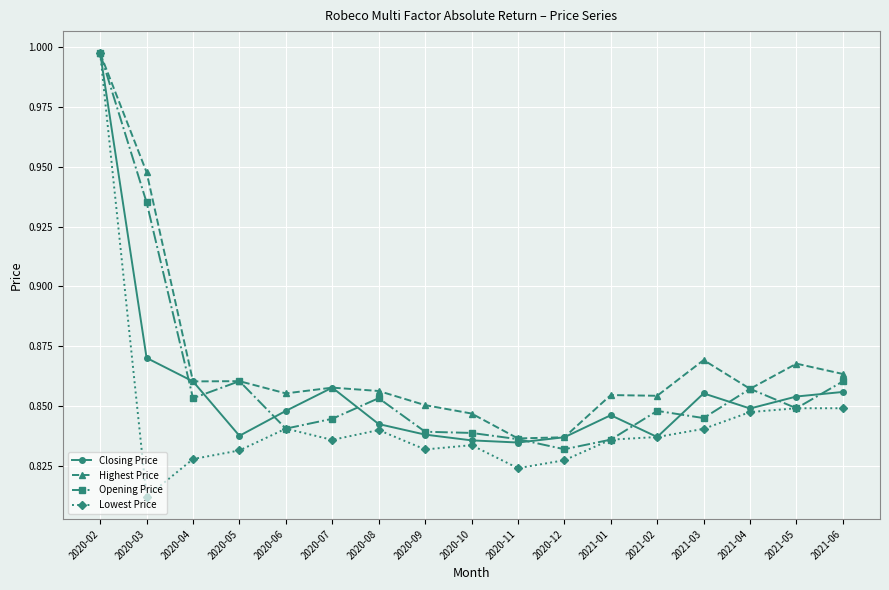

What position from the left is 2021-05?

16